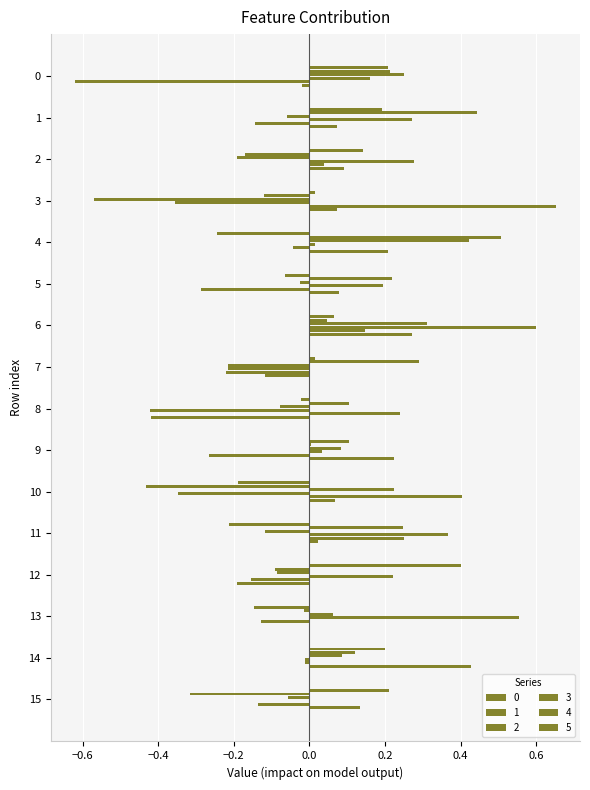

The value of 1 at 15 is -0.3. True or false?

True